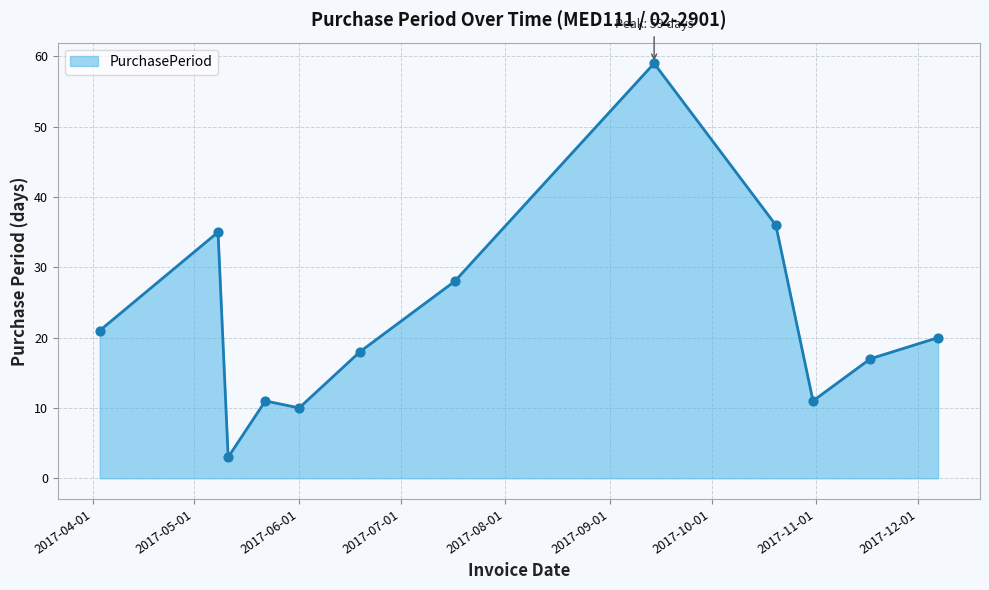

What is the greatest value displayed?

59